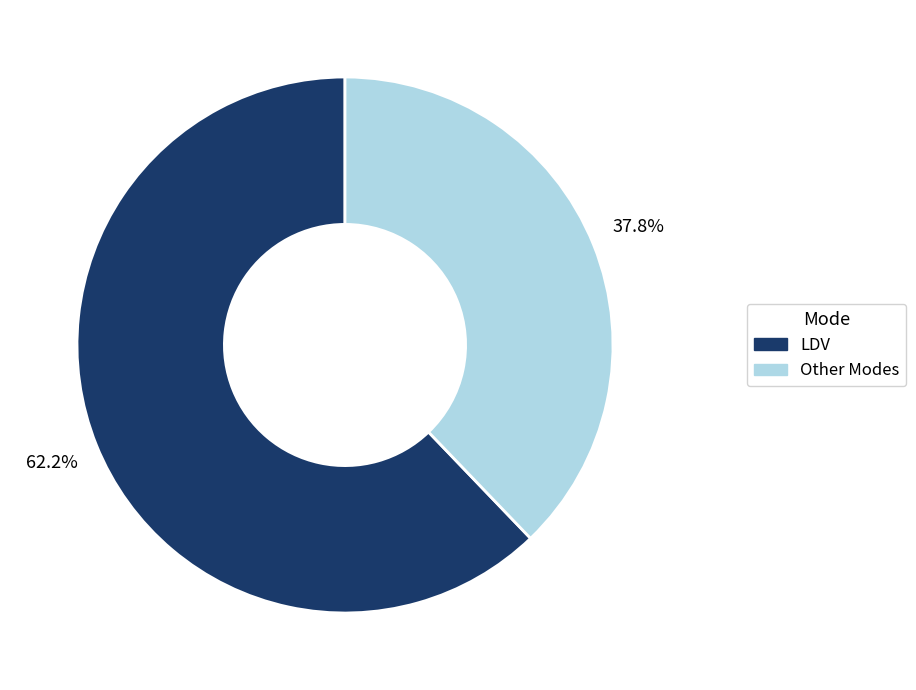

Rank the categories by value from lowest to highest.

Other Modes, LDV